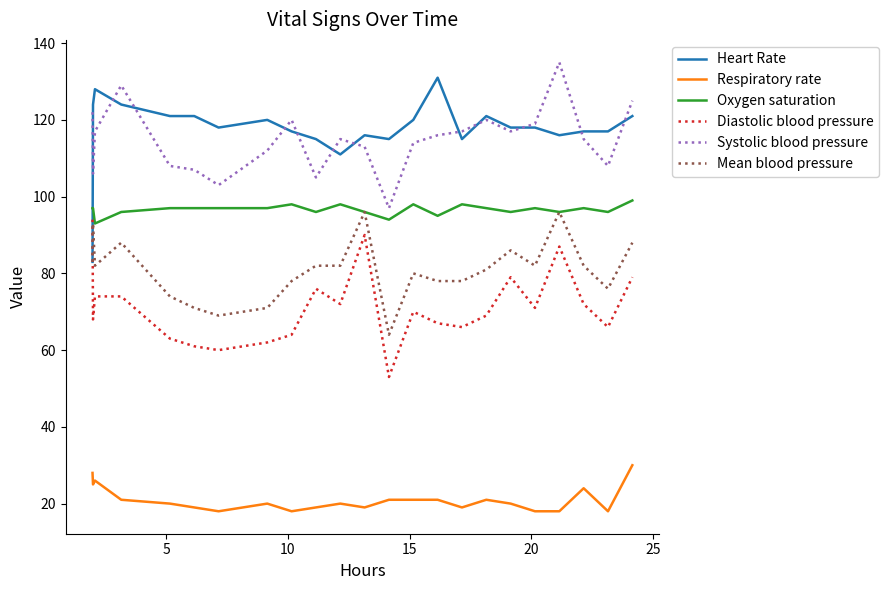

True or false: Respiratory rate and Oxygen saturation cross at least once.

False